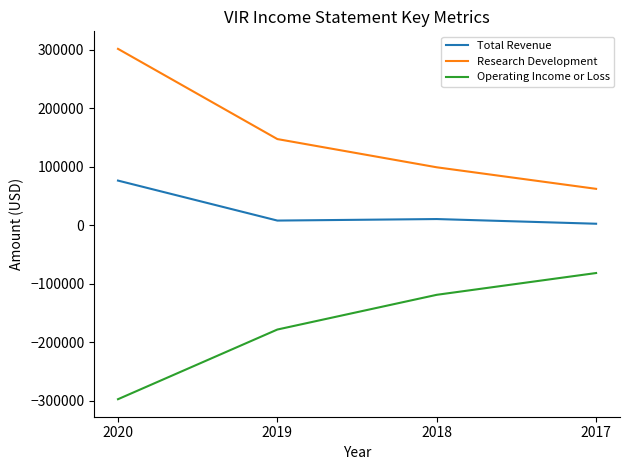

How many categories are shown in the chart?

4